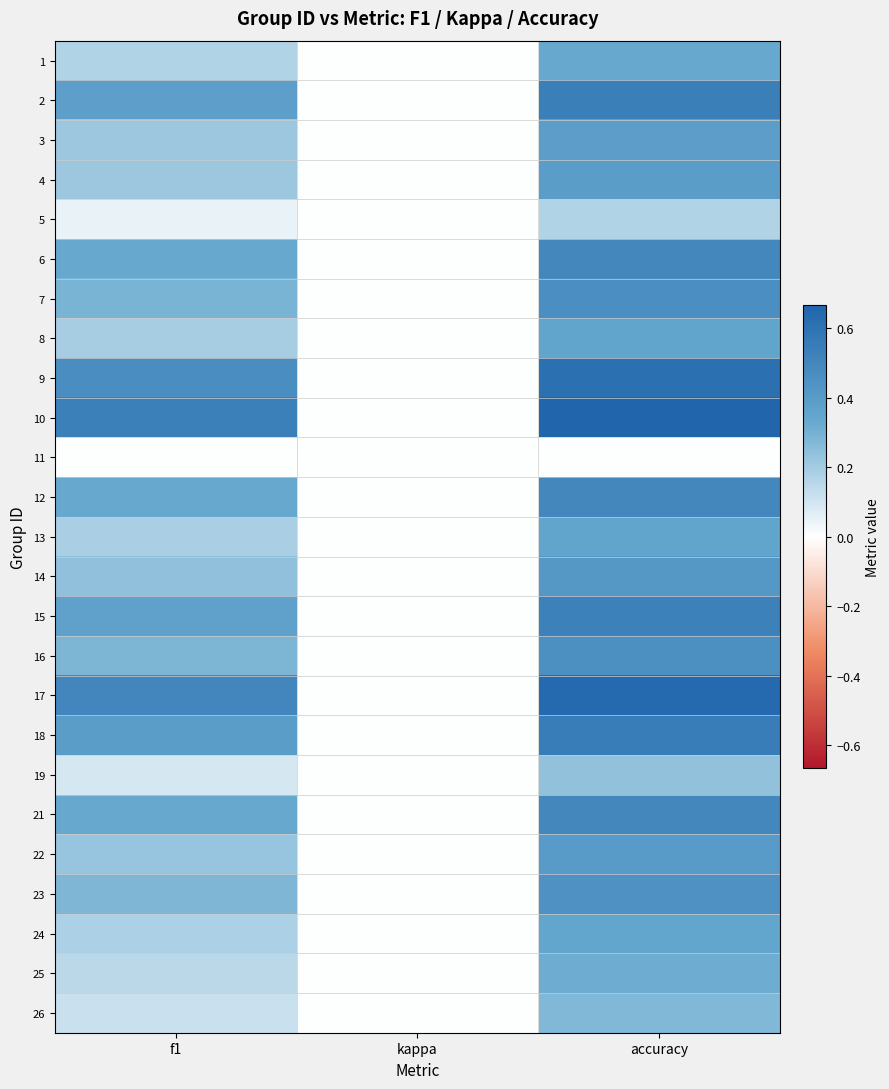

What is the maximum value shown in the chart?

0.7